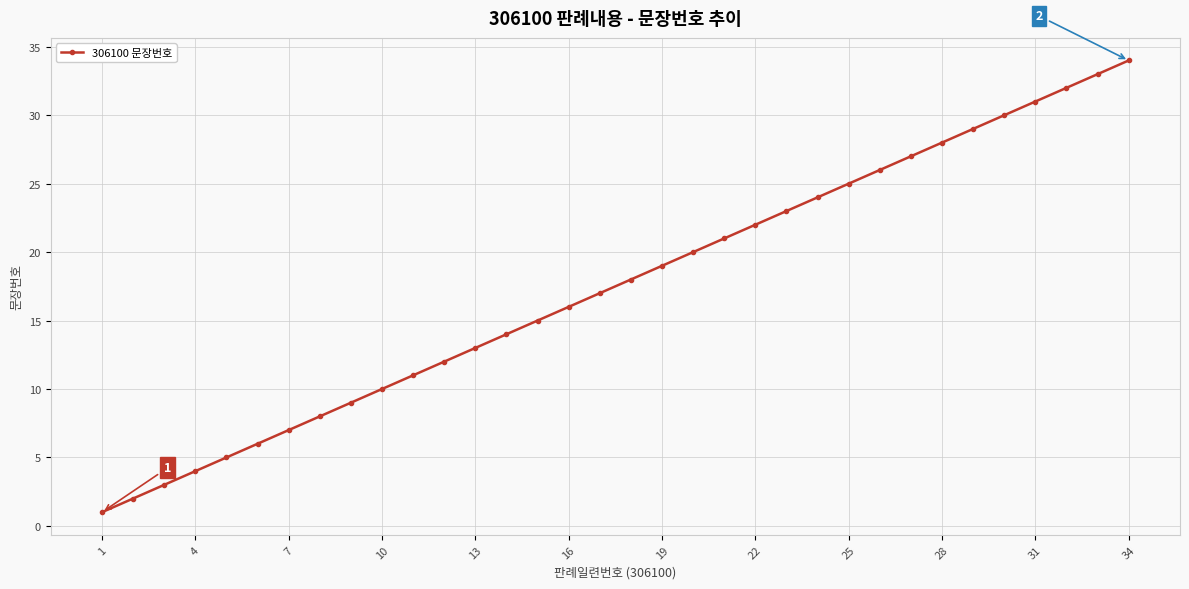

What is the greatest value displayed?

34